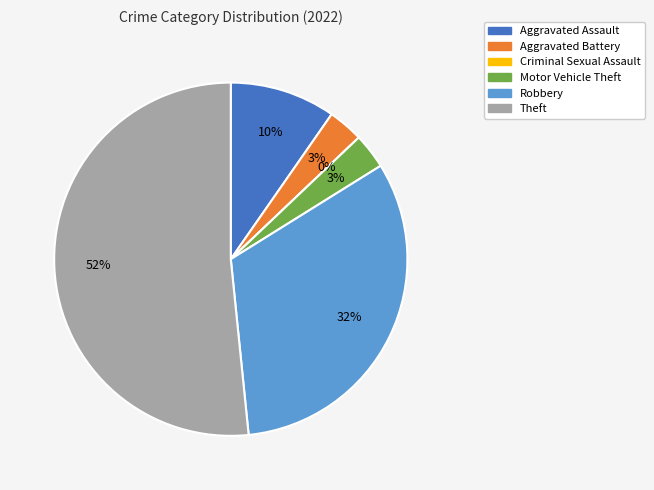

What is the ratio of the value at Aggravated Assault to the value at Robbery?

0.3